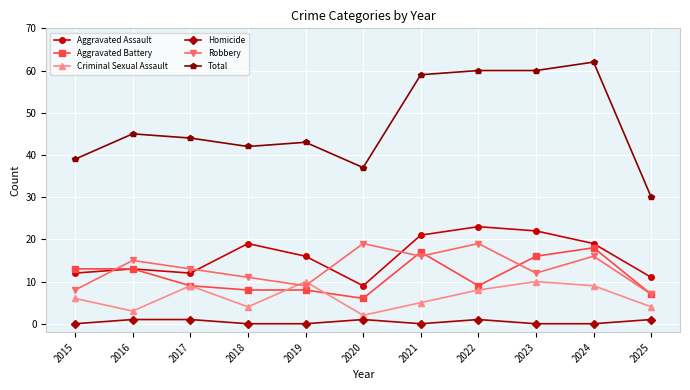

How many intersections are there between Criminal Sexual Assault and Robbery?

2